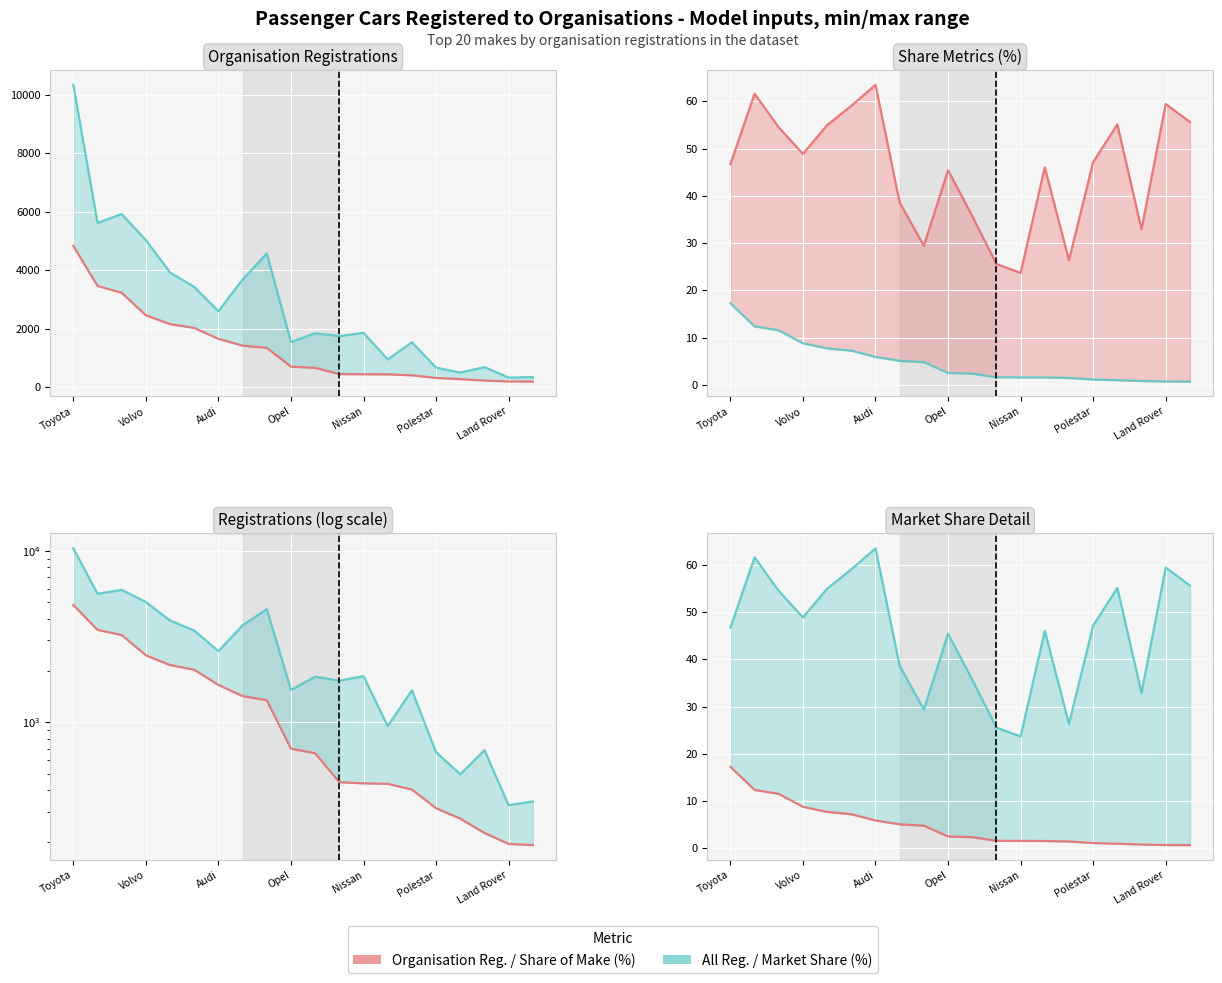

Rank the series at Opel from lowest to highest value.

Market Share (%), Share of Make (%), Organisation Reg., All Reg.